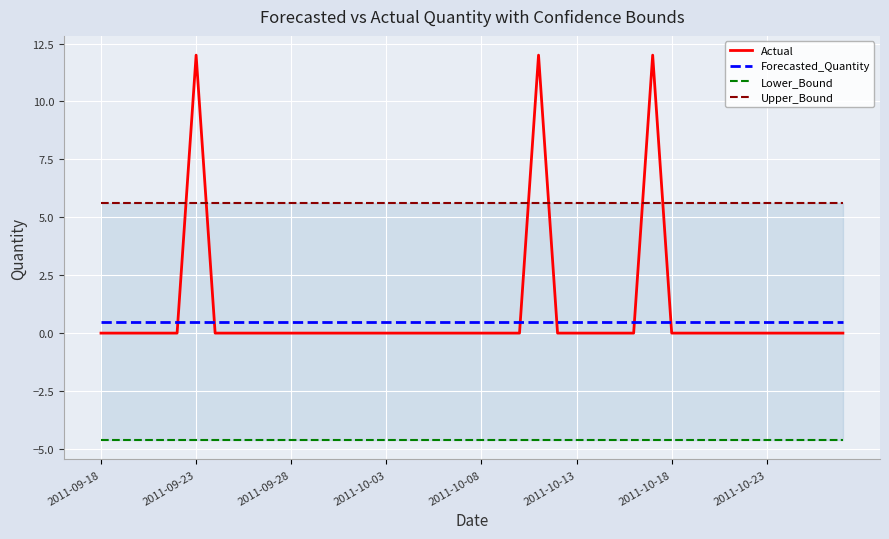

What is the lowest value of the Forecasted_Quantity series?

0.5